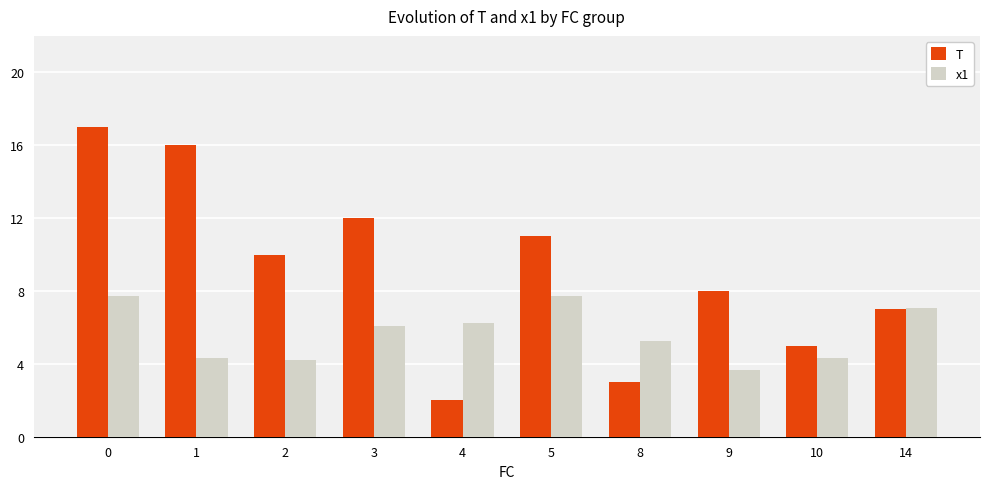

Reading right to left, list all the values displayed in this chart.

T: 14=7.0	10=5.0	9=8.0	8=3.0	5=11.0	4=2.0	3=12.0	2=10.0	1=16.0	0=17.0
x1: 14=7.1	10=4.3	9=3.7	8=5.3	5=7.7	4=6.2	3=6.1	2=4.2	1=4.3	0=7.7